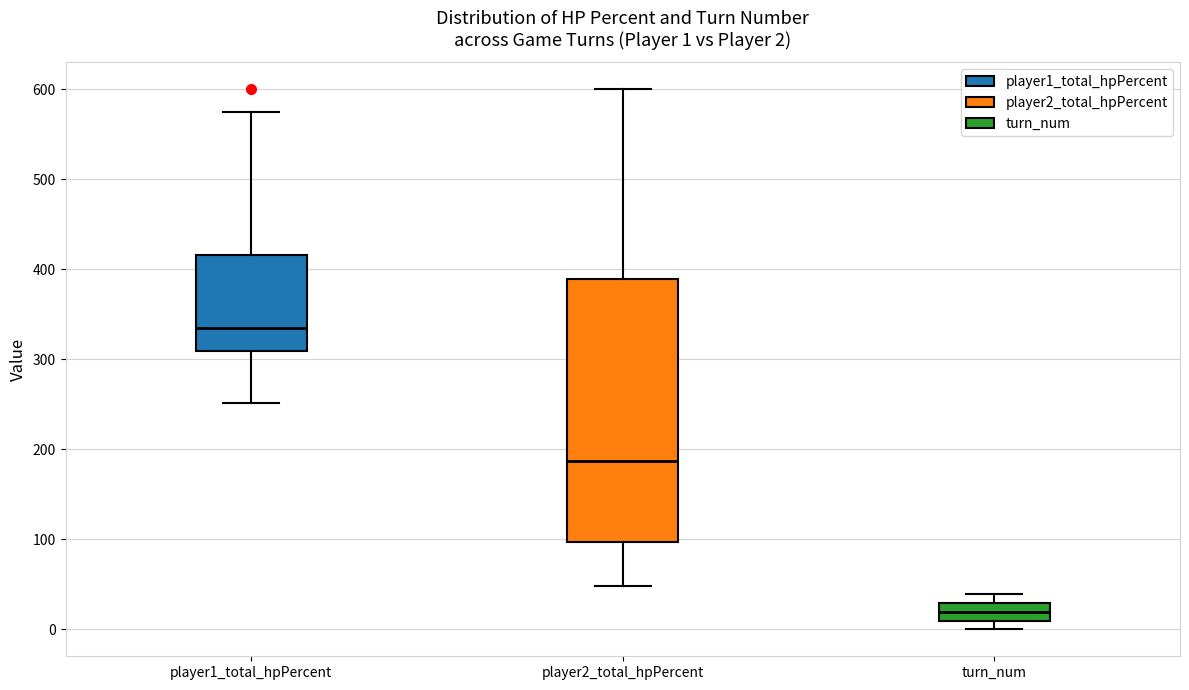

Which box has the lowest median line?

turn_num